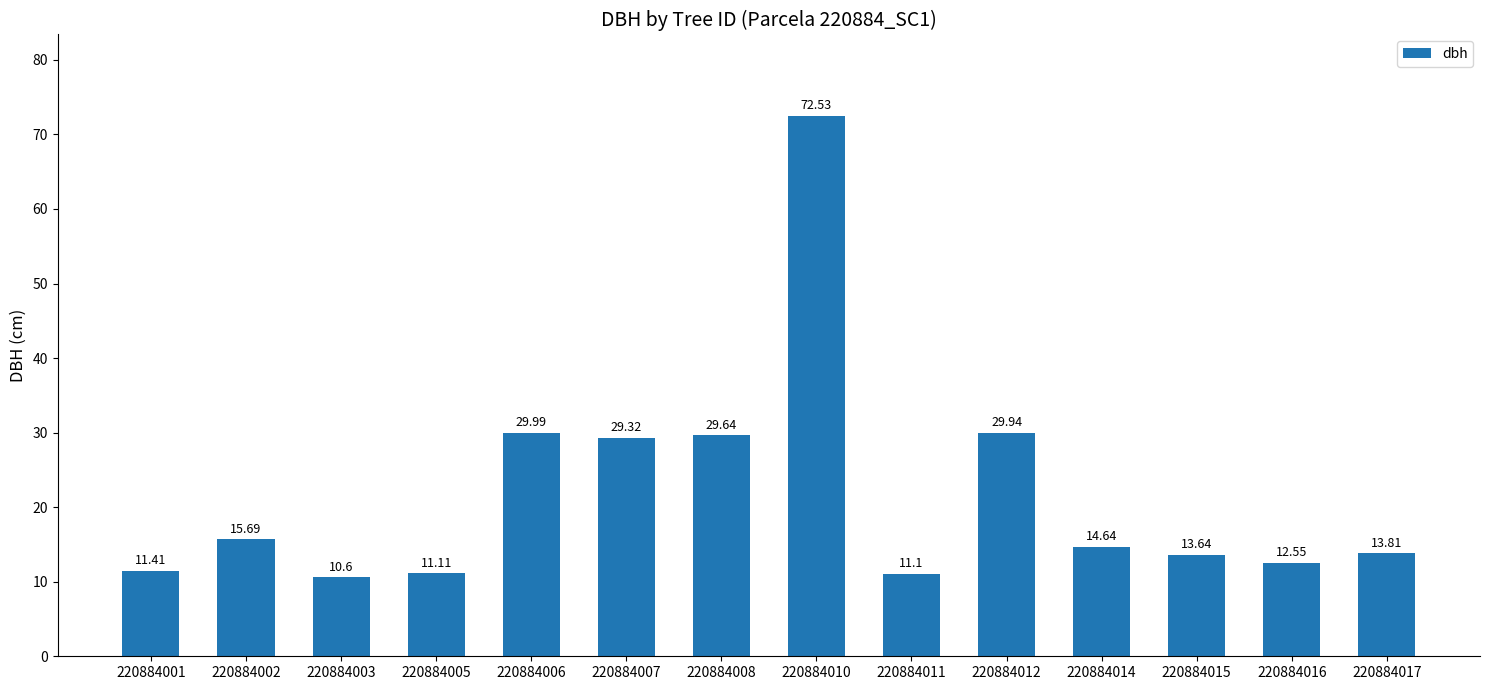

What is the change in value from 220884003 to 220884017?

+3.2